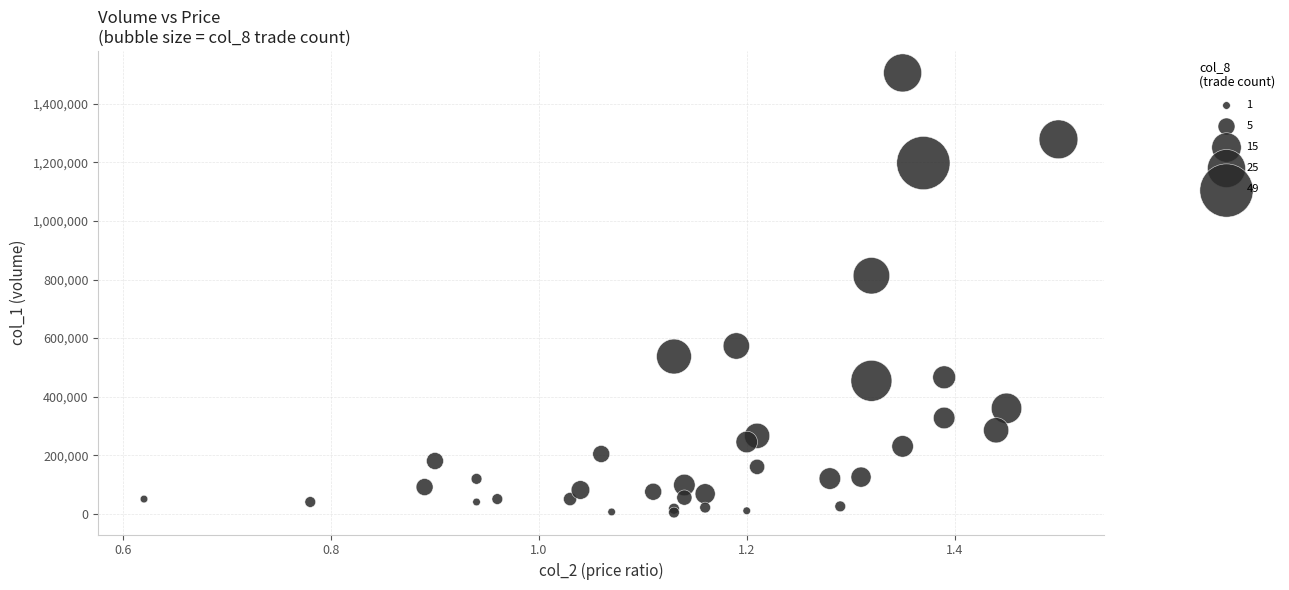

What Y value in the scatter plot is closest to 755000?

813000